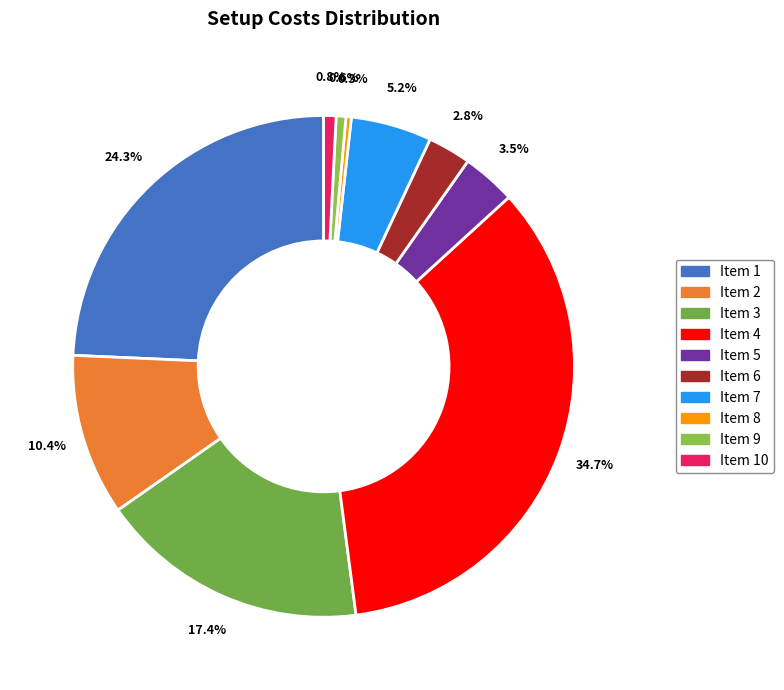

To the nearest percent, what is the difference between the largest and smallest slice percentages?

34%